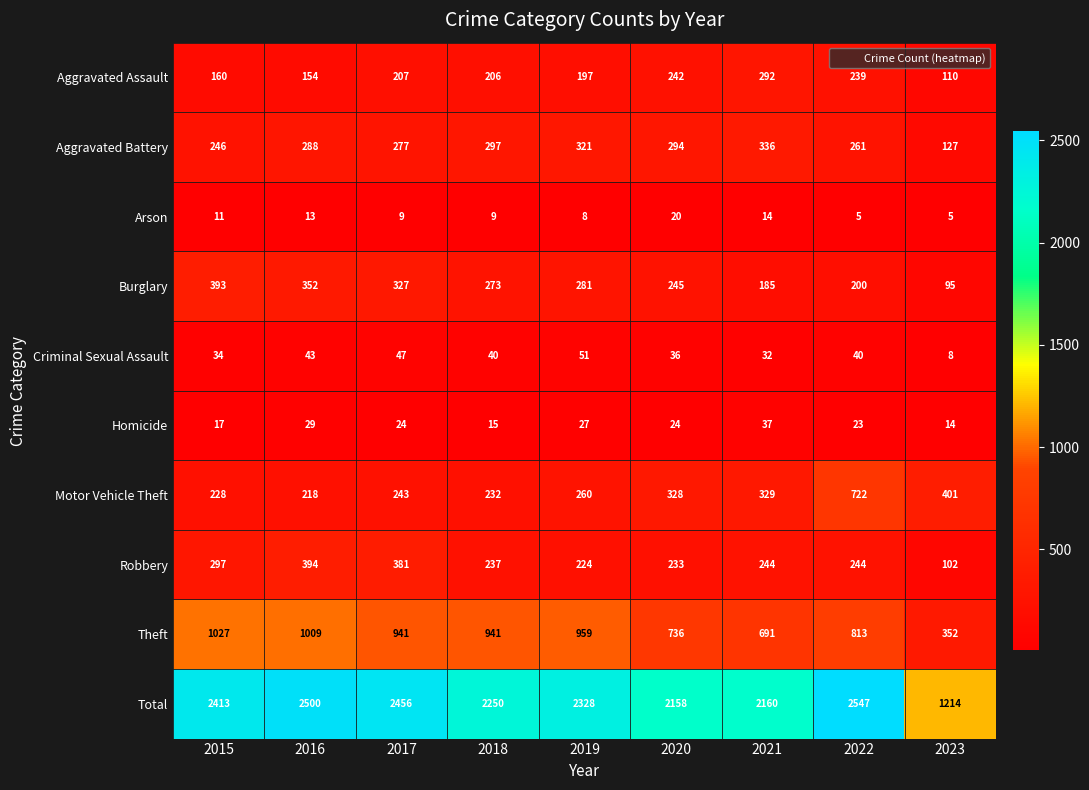

Which category has the highest value across all series?

2022